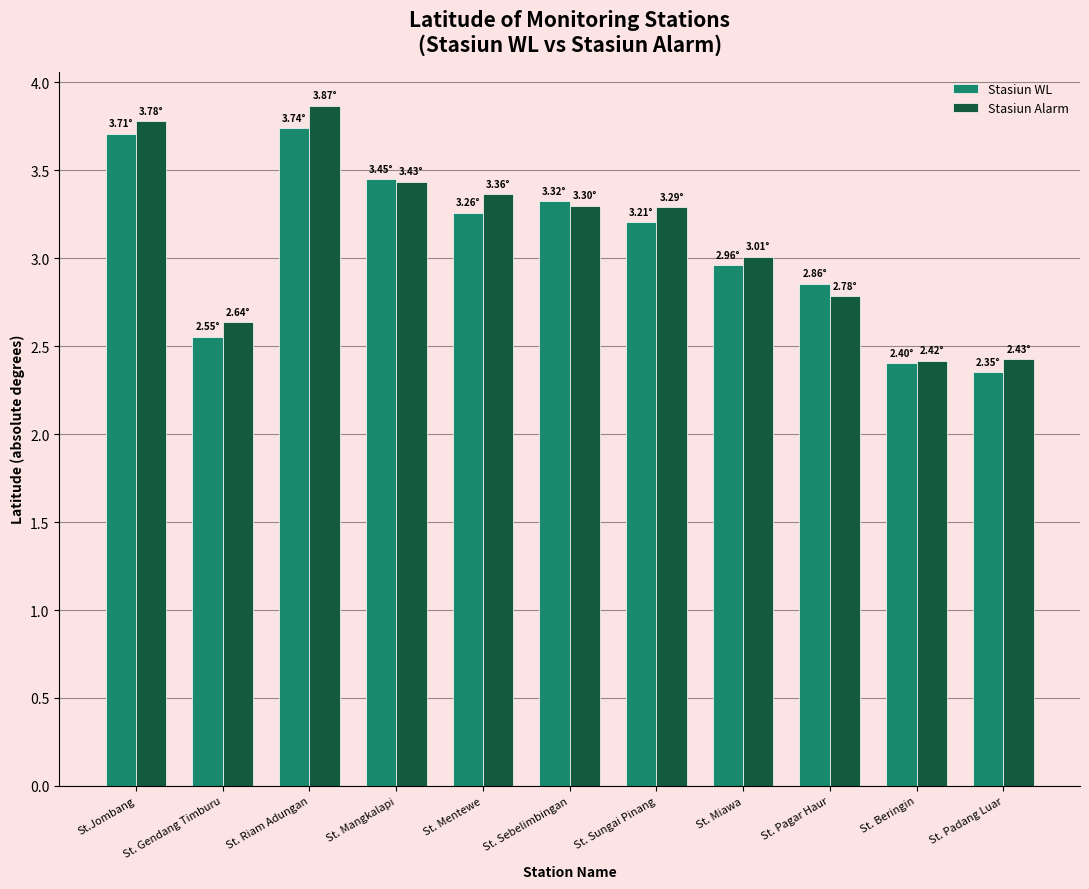

The value of Stasiun WL at St. Miawa is 1.8. True or false?

False